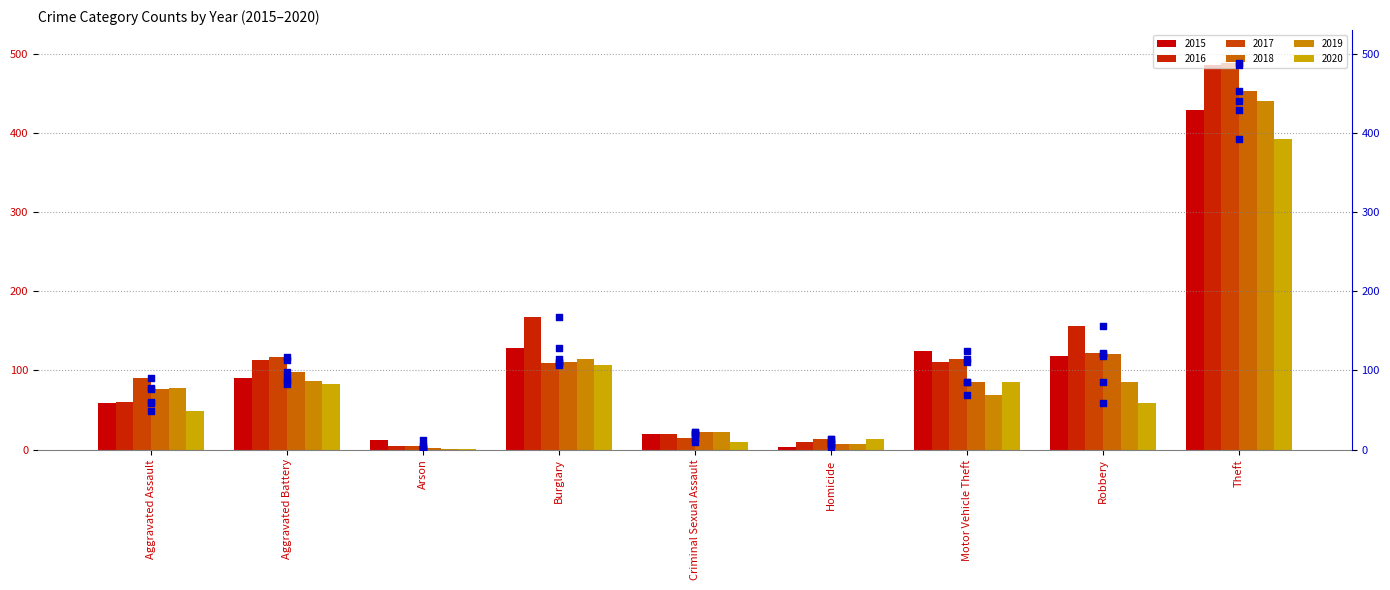

At how many categories does at least one series exceed 399?

1